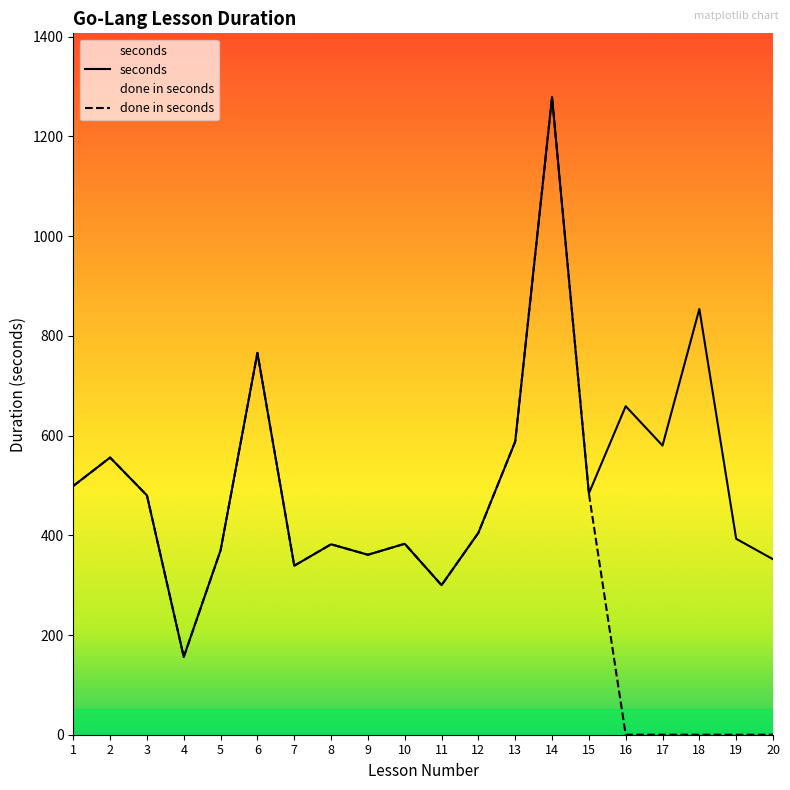

What is the difference between the seconds values at 9 and 2?

195